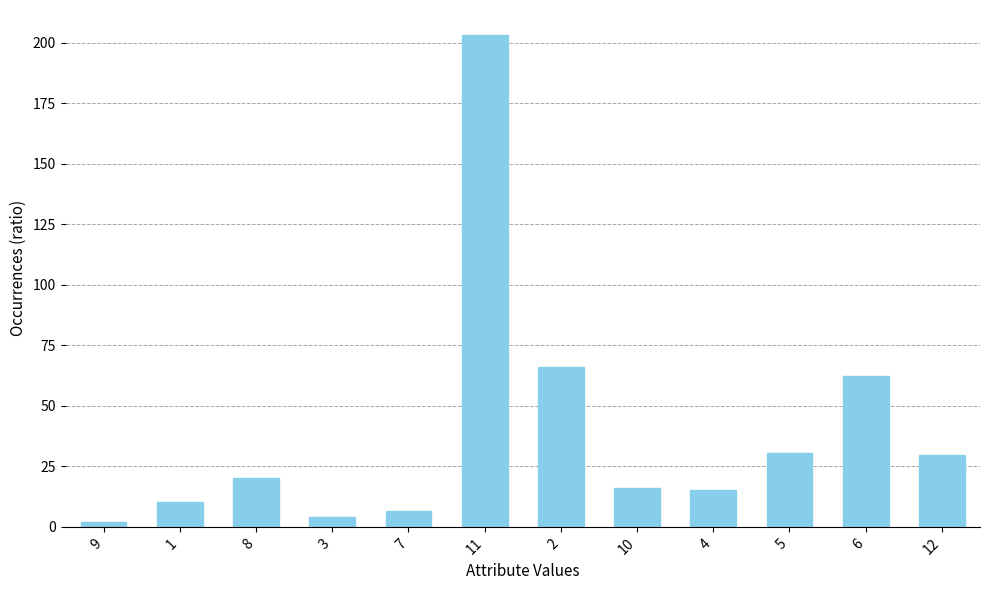

Are the bars horizontal?

No